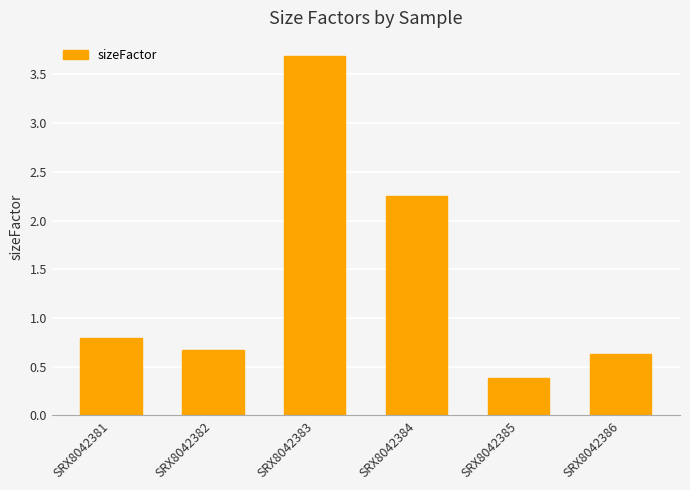

Rank the categories by value from highest to lowest.

SRX8042383, SRX8042384, SRX8042381, SRX8042382, SRX8042386, SRX8042385